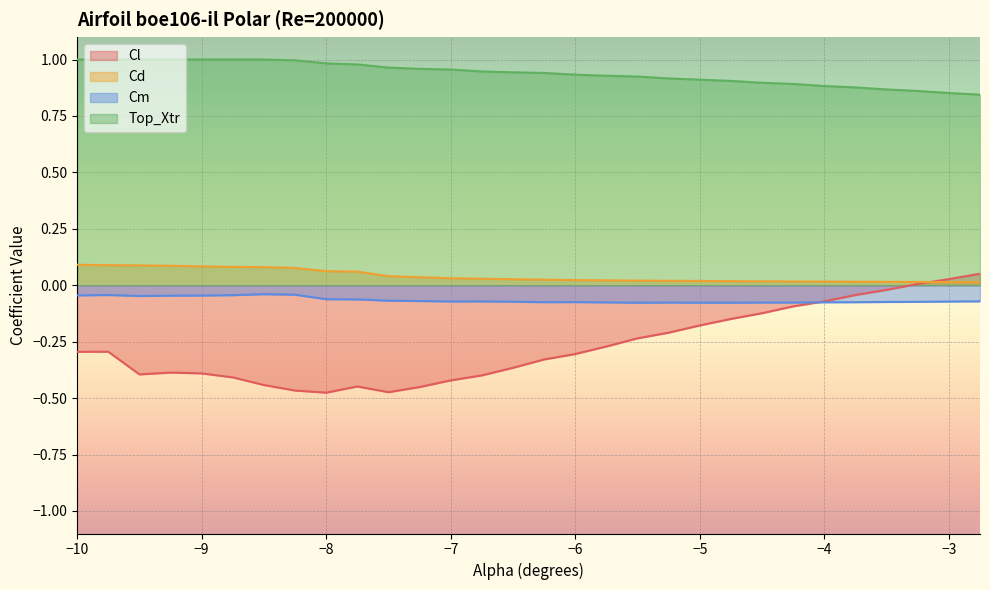

What is the sum of the Cm values at -6.25 and -6.75?

-0.1